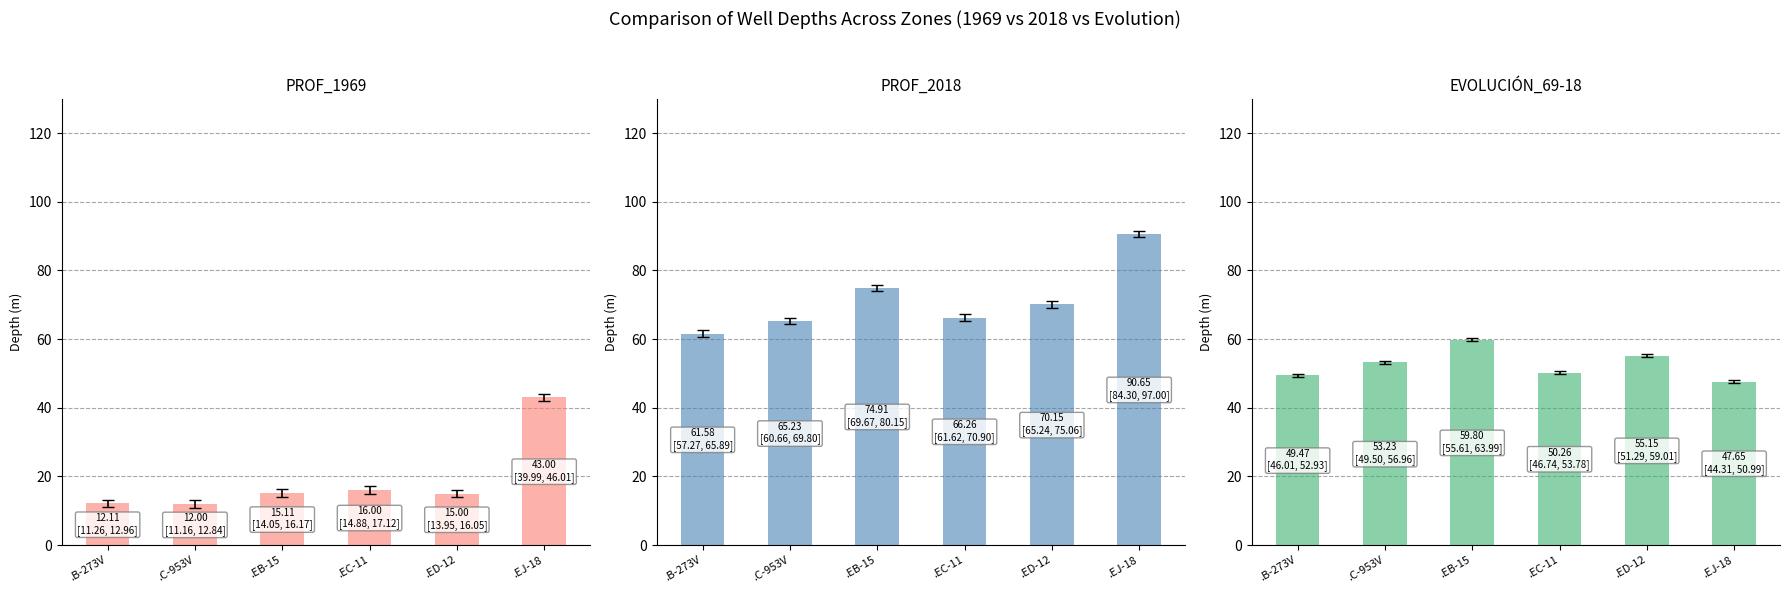

The PROF_2018 series shows 62.9 at .EJ-18. True or false?

False